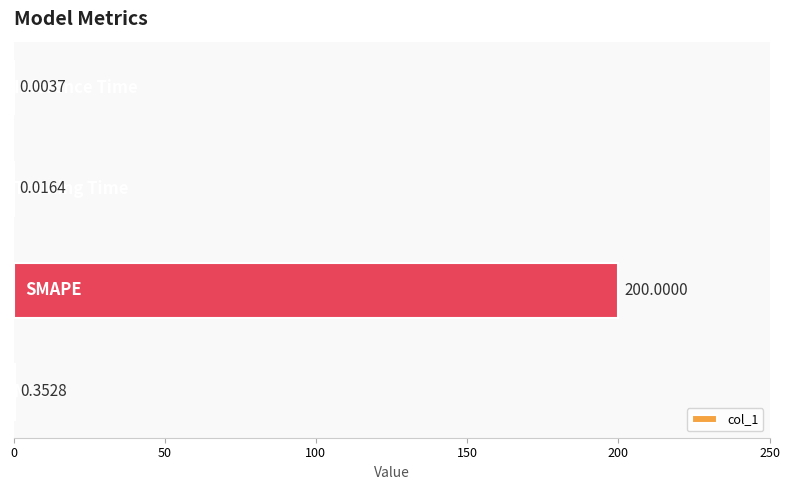

What is the sum of all values?

200.4